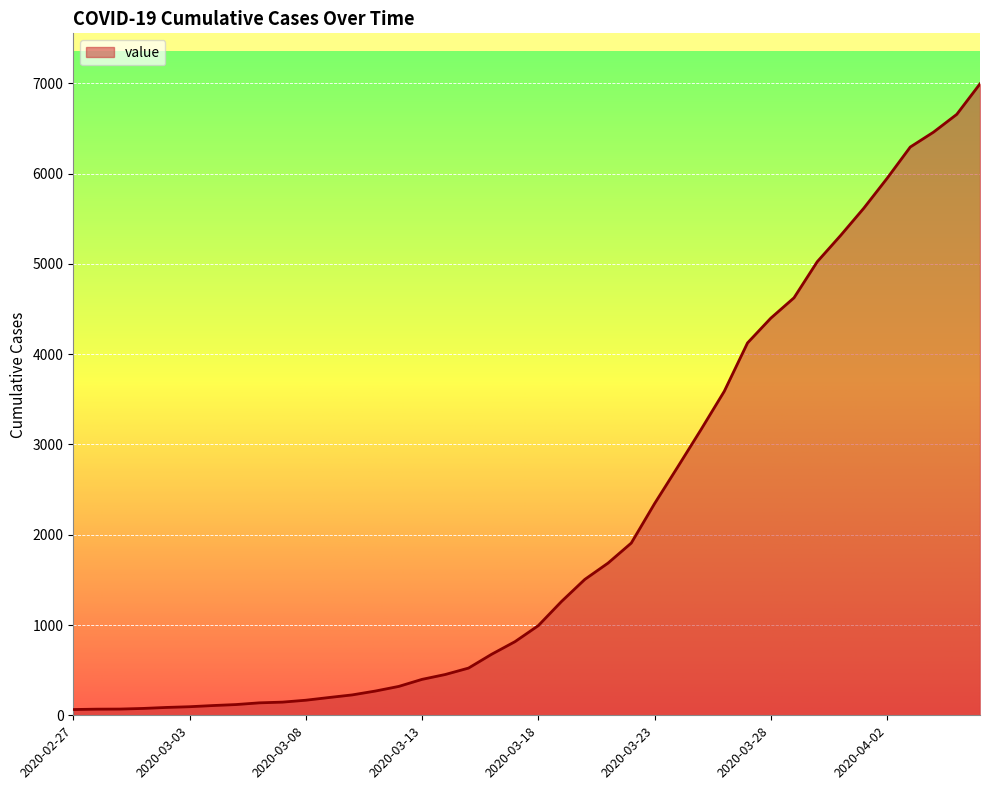

What is the maximum value shown in the chart?

6995